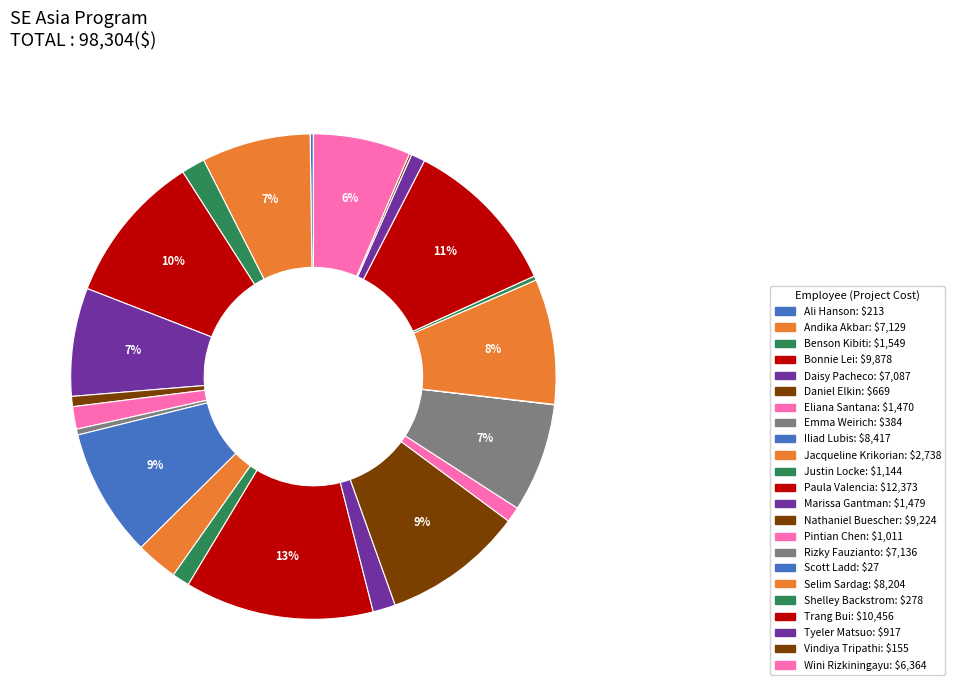

Rank the categories by value from lowest to highest.

Scott Ladd, Vindiya Tripathi, Ali Hanson, Shelley Backstrom, Emma Weirich, Daniel Elkin, Tyeler Matsuo, Pintian Chen, Justin Locke, Eliana Santana, Marissa Gantman, Benson Kibiti, Jacqueline Krikorian, Wini Rizkiningayu, Daisy Pacheco, Andika Akbar, Rizky Fauzianto, Selim Sardag, Iliad Lubis, Nathaniel Buescher, Bonnie Lei, Trang Bui, Paula Valencia